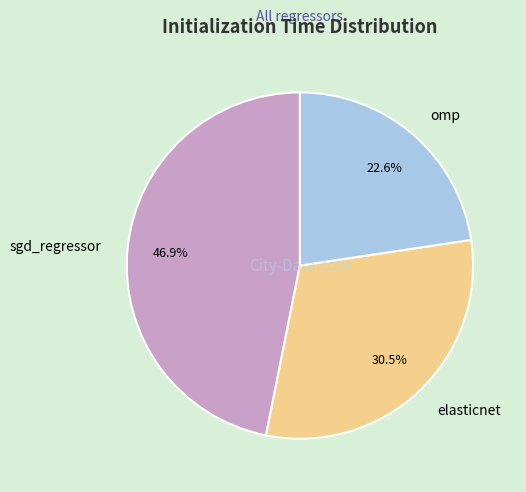

What percentage do omp and elasticnet together represent?

53.1%